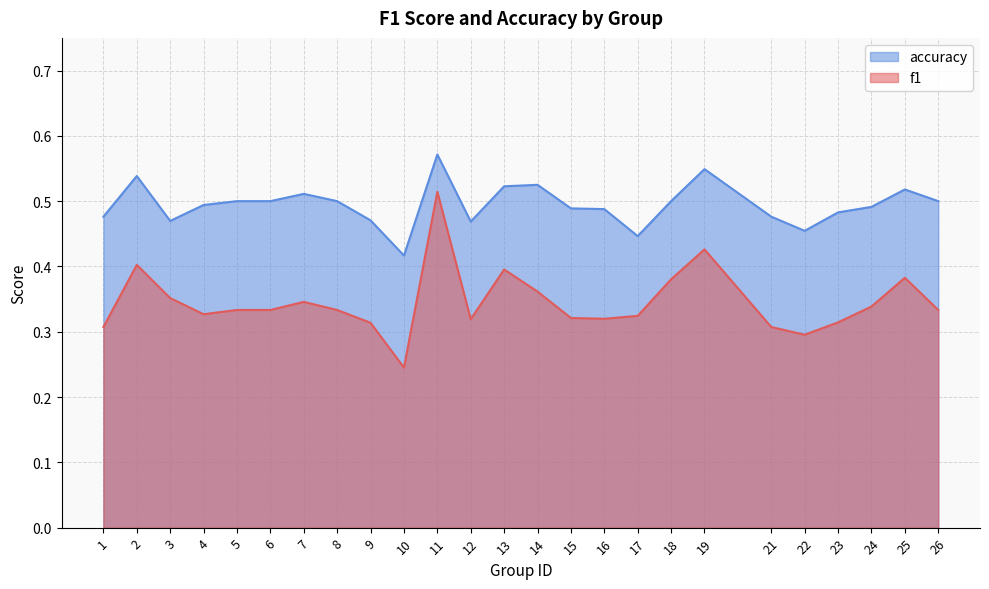

What is the total value across all series at 3?

0.8